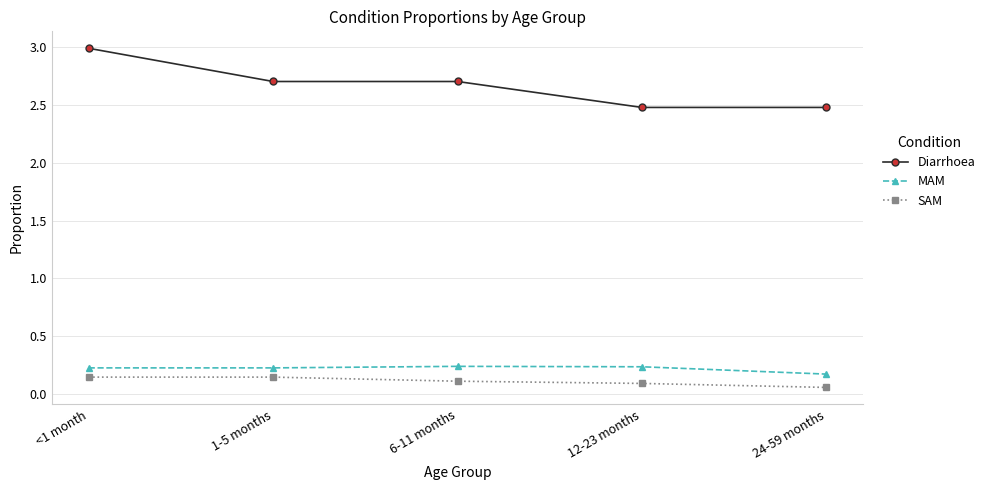

What is the lowest value of the Diarrhoea series?

2.5